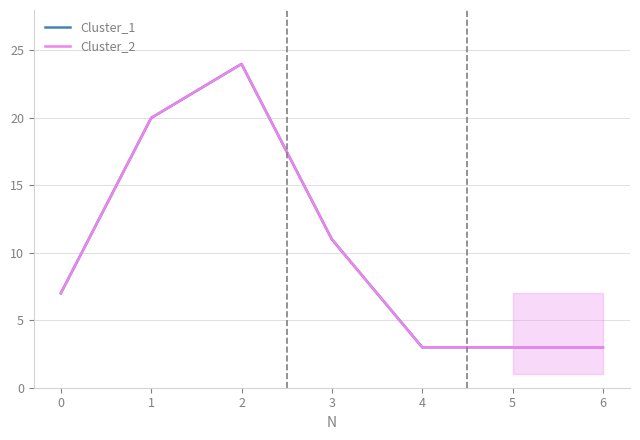

Does the chart display data point markers on the line(s)?

No